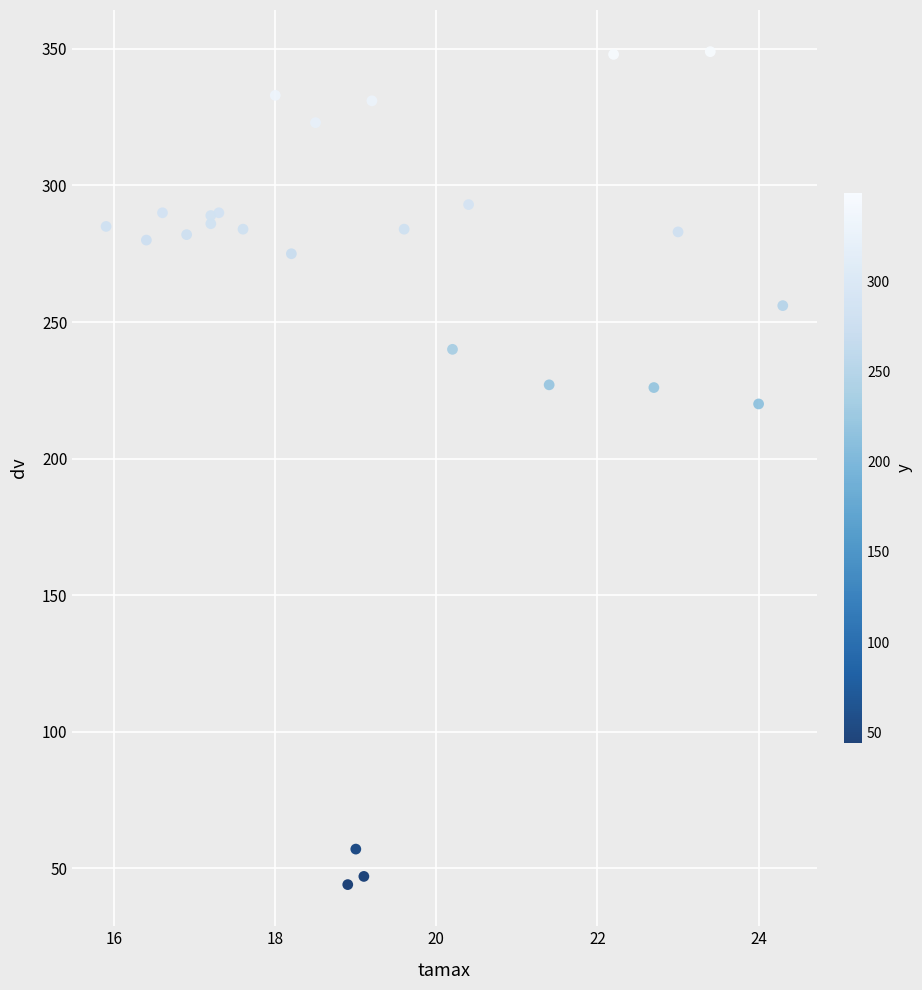

What Y value in the scatter plot is closest to 196?

220